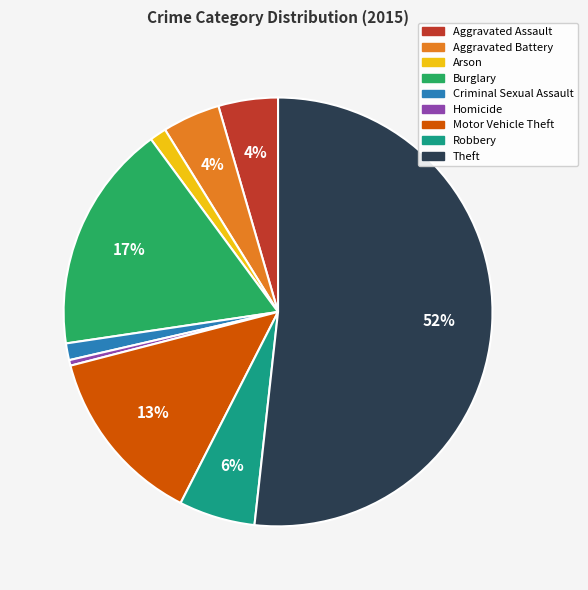

True or false: Aggravated Battery accounts for 4% of the total.

True